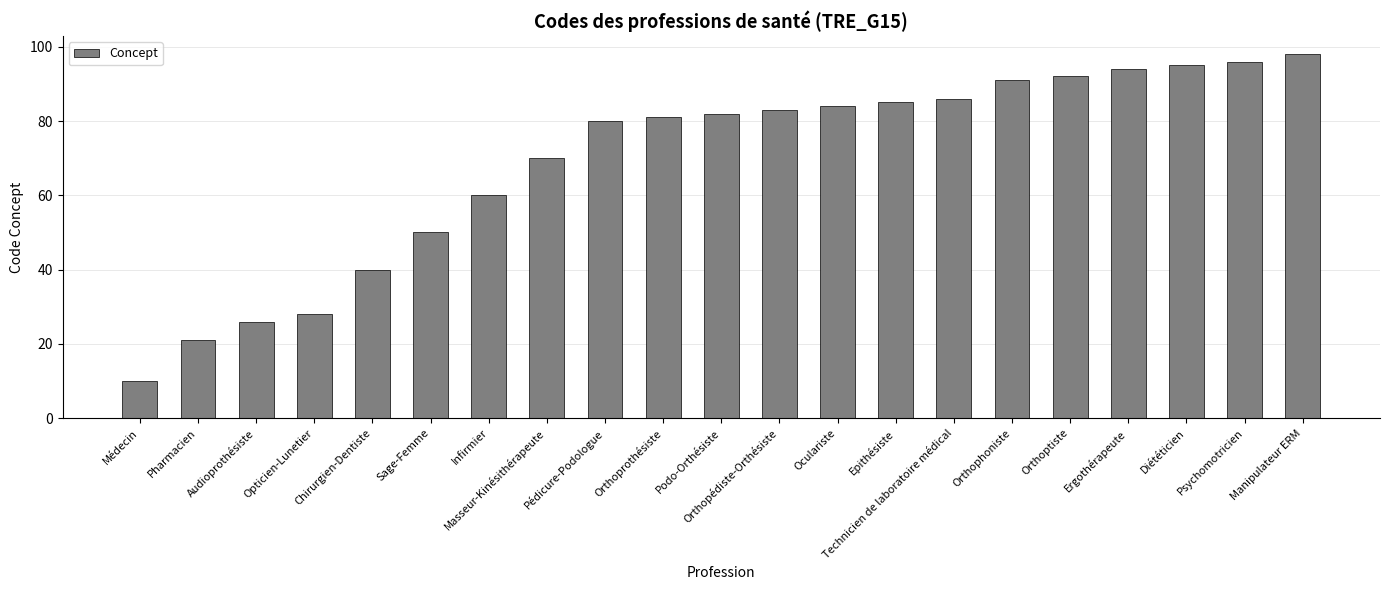

At which label is the value closest to 54?

Sage-Femme